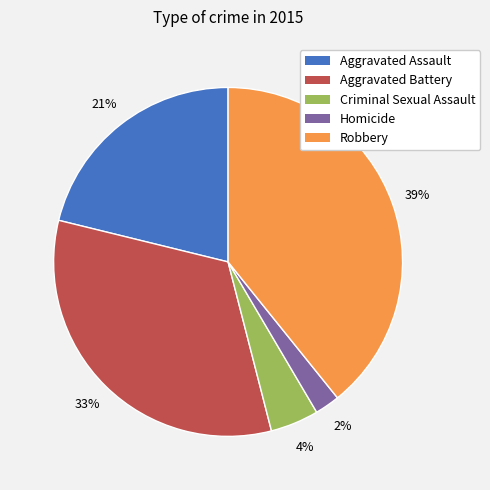

To the nearest percent, what is the difference between the Homicide and Aggravated Battery slice percentages?

31%